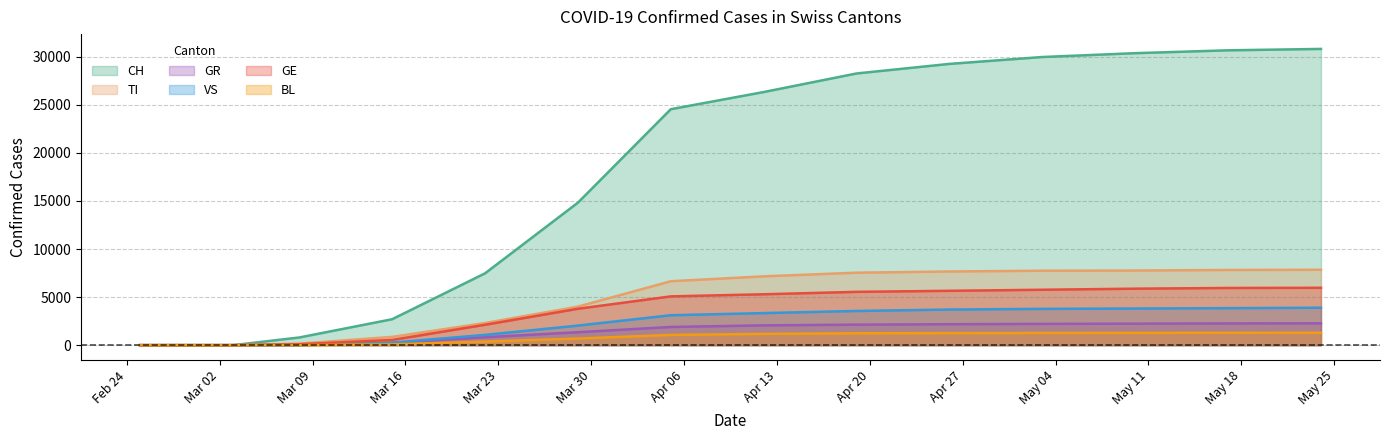

Which has a higher value, 2020-03-08 or 2020-05-17?

2020-05-17